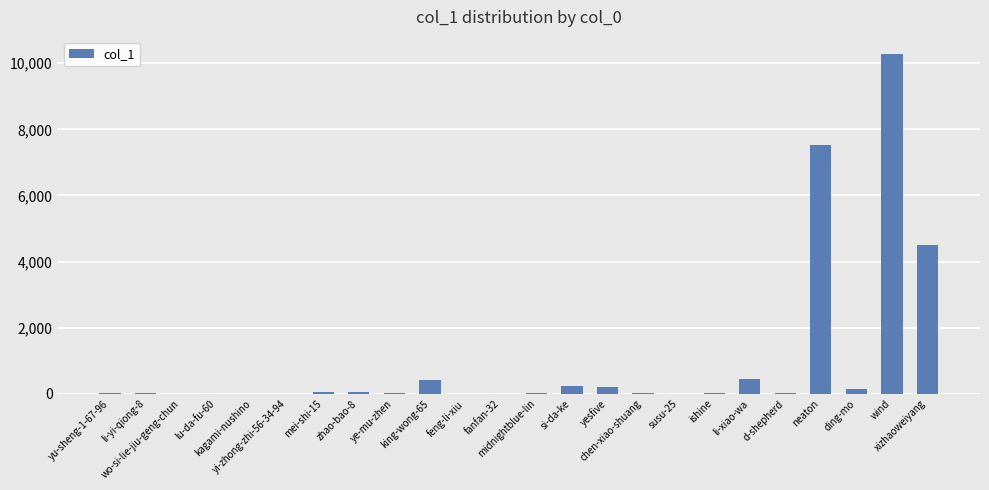

The value at zhao-bao-8 is 49. True or false?

True